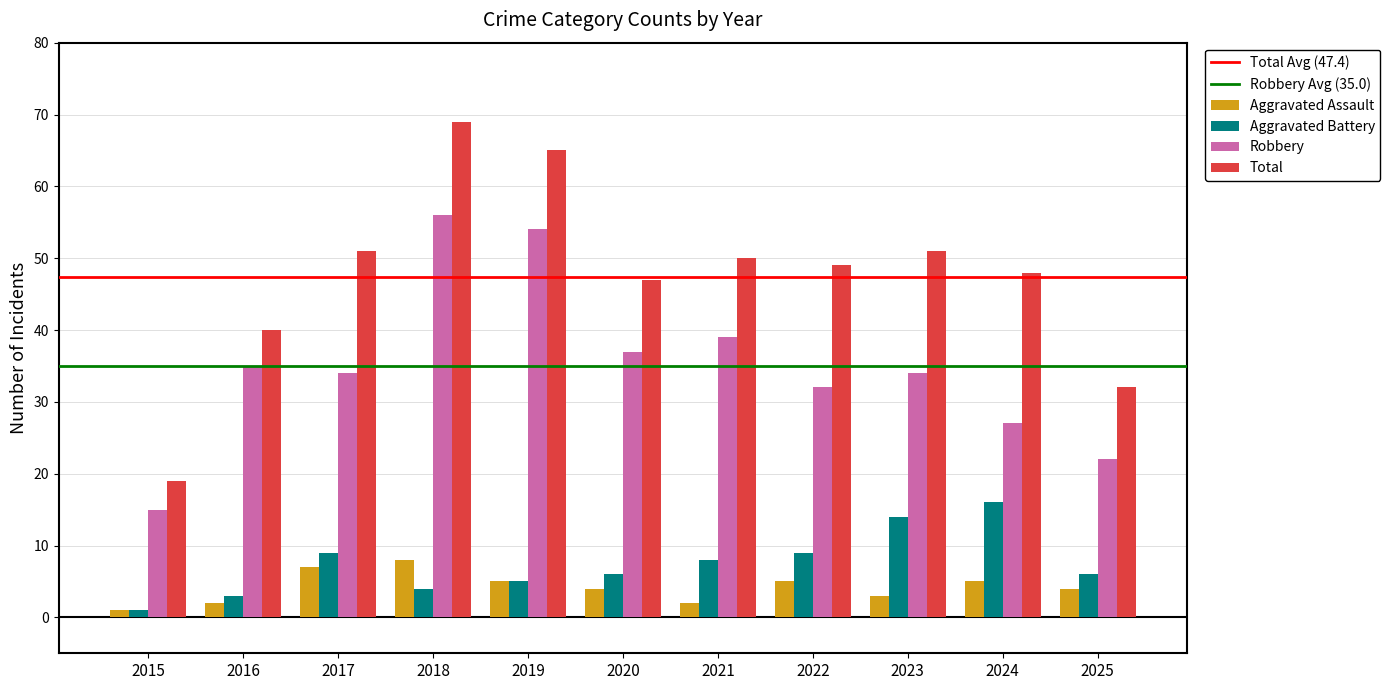

The Aggravated Assault series shows 5 at 2019. True or false?

True